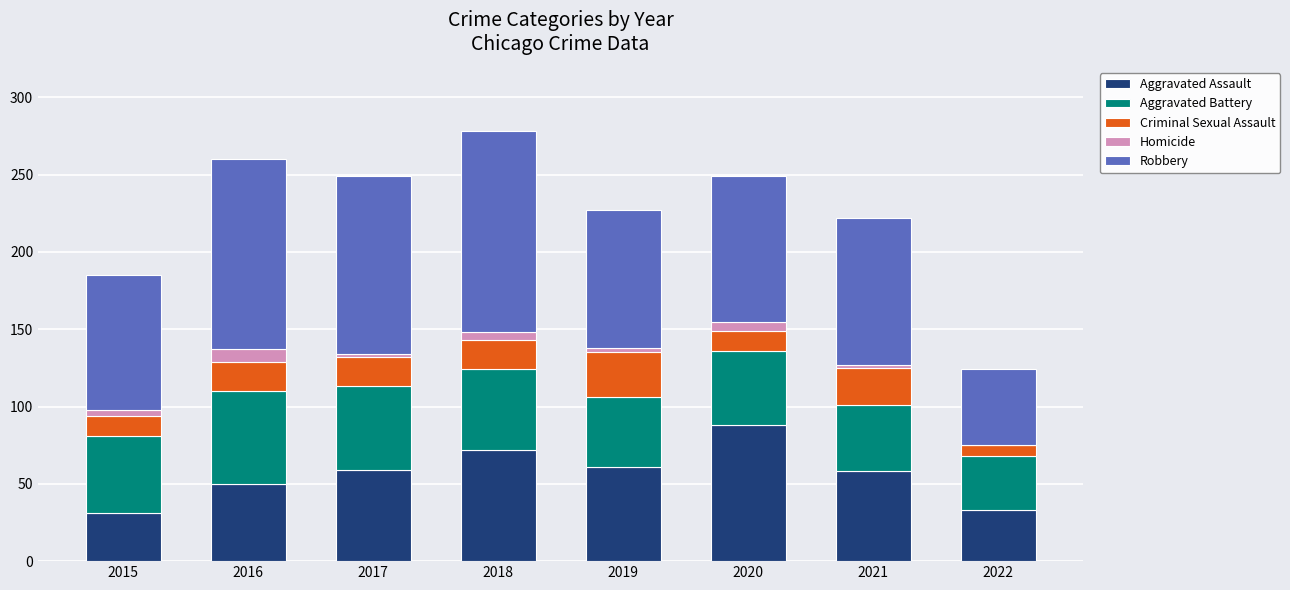

Which category has the highest value in the Aggravated Assault series?

2020